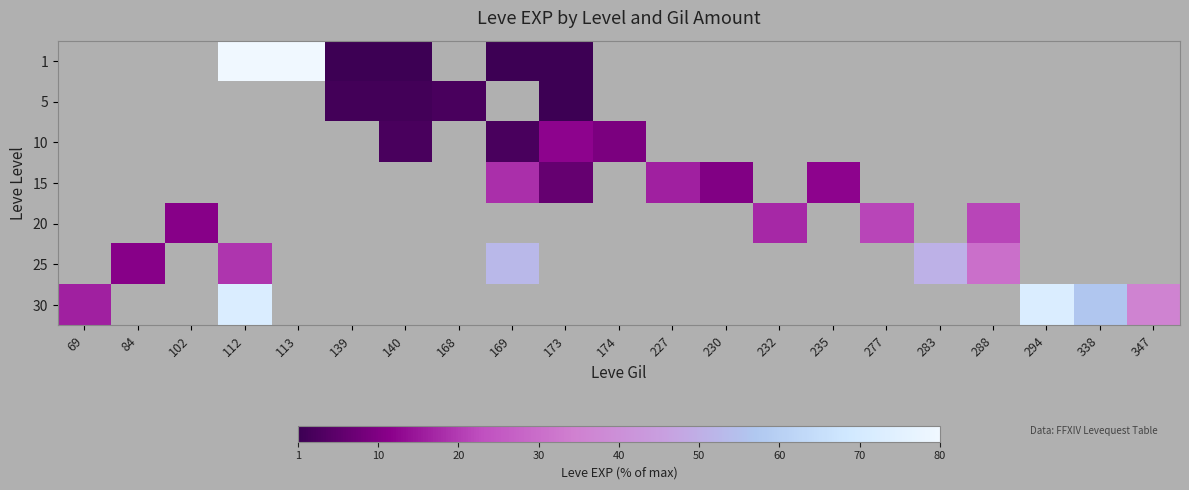

List the series in order of their peak value, lowest first.

5, 10, 15, 20, 25, 30, 1